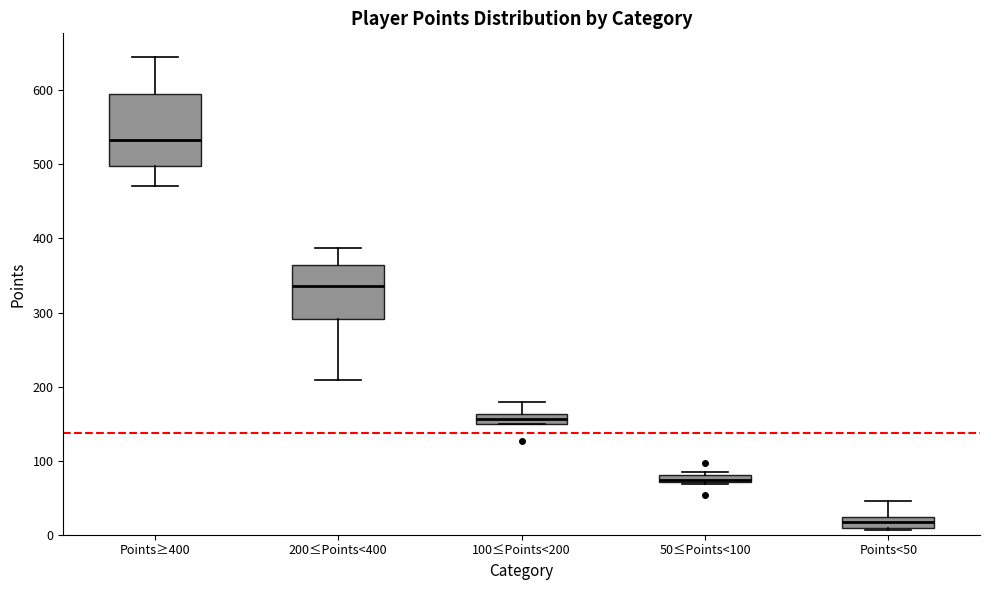

Where is the upper edge of the box for 100≤Points<200 on the y-axis? The values are not printed on the chart, so give them approximately, as read against the axis.

160